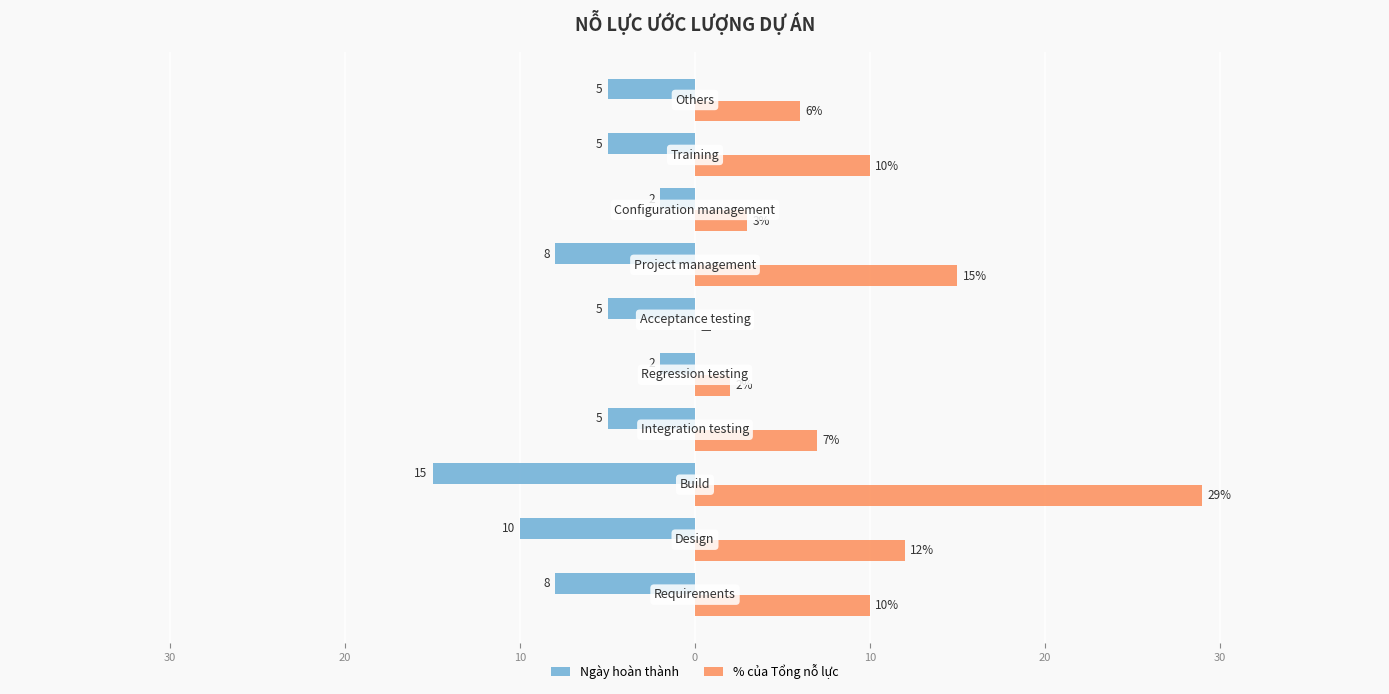

What are all the series names shown in the legend?

Ngày hoàn thành, % của Tổng nỗ lực